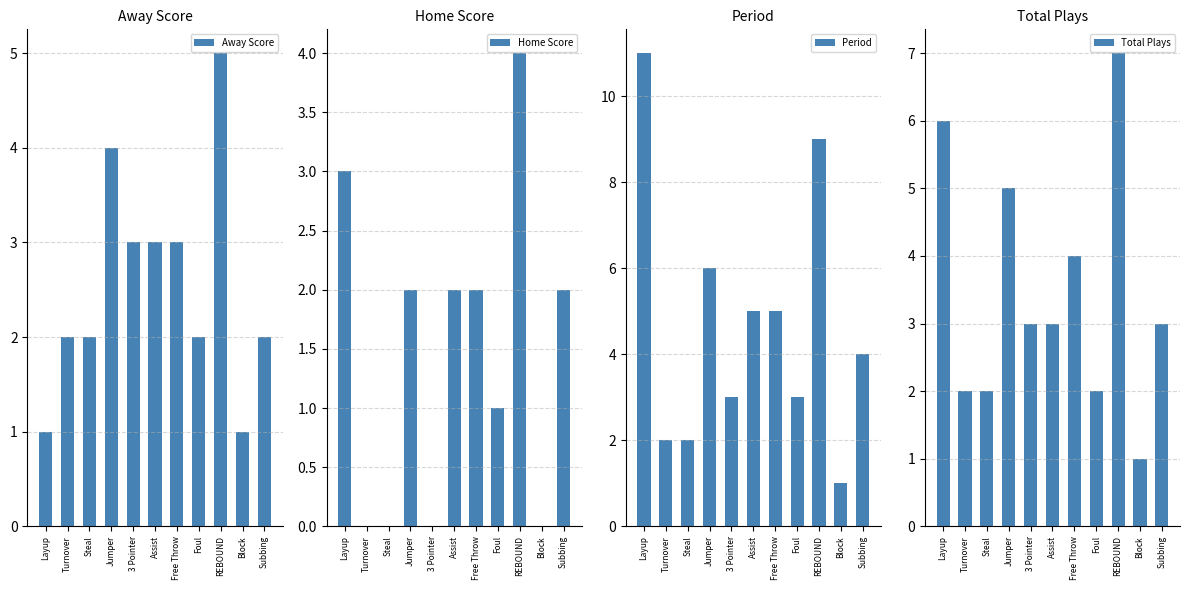

What is the approximate value of Away Score at Layup?

1